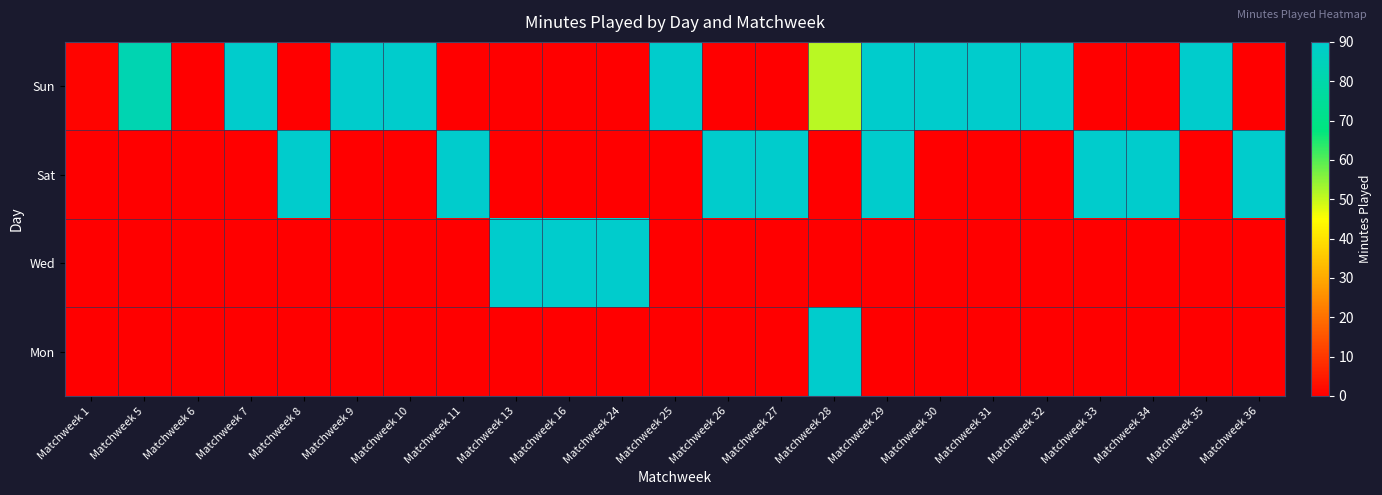

What is the spread (max minus min) of values at Matchweek 11?

90